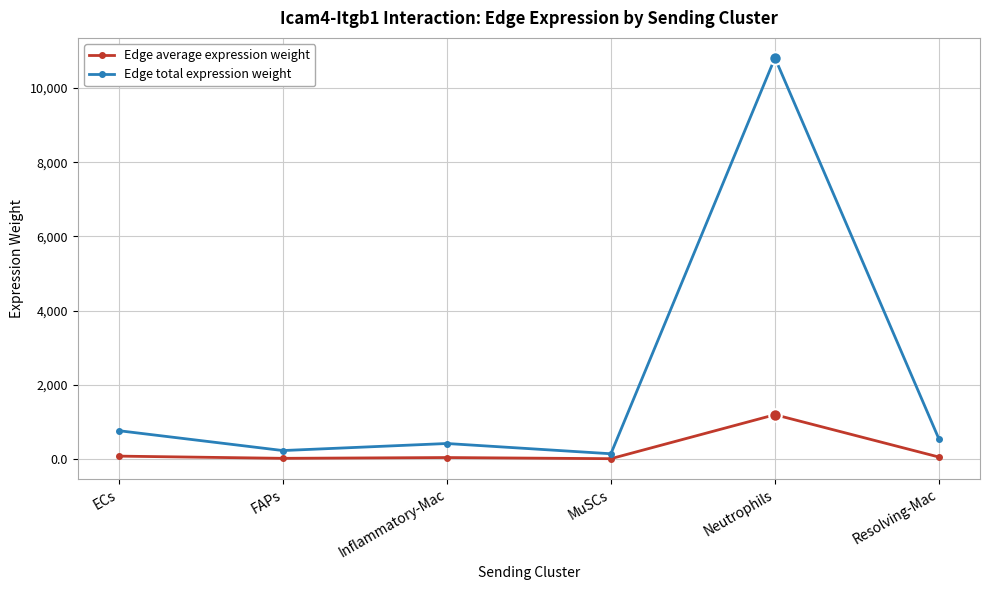

Is the value of Edge average expression weight at MuSCs greater than the value of Edge total expression weight at ECs?

No